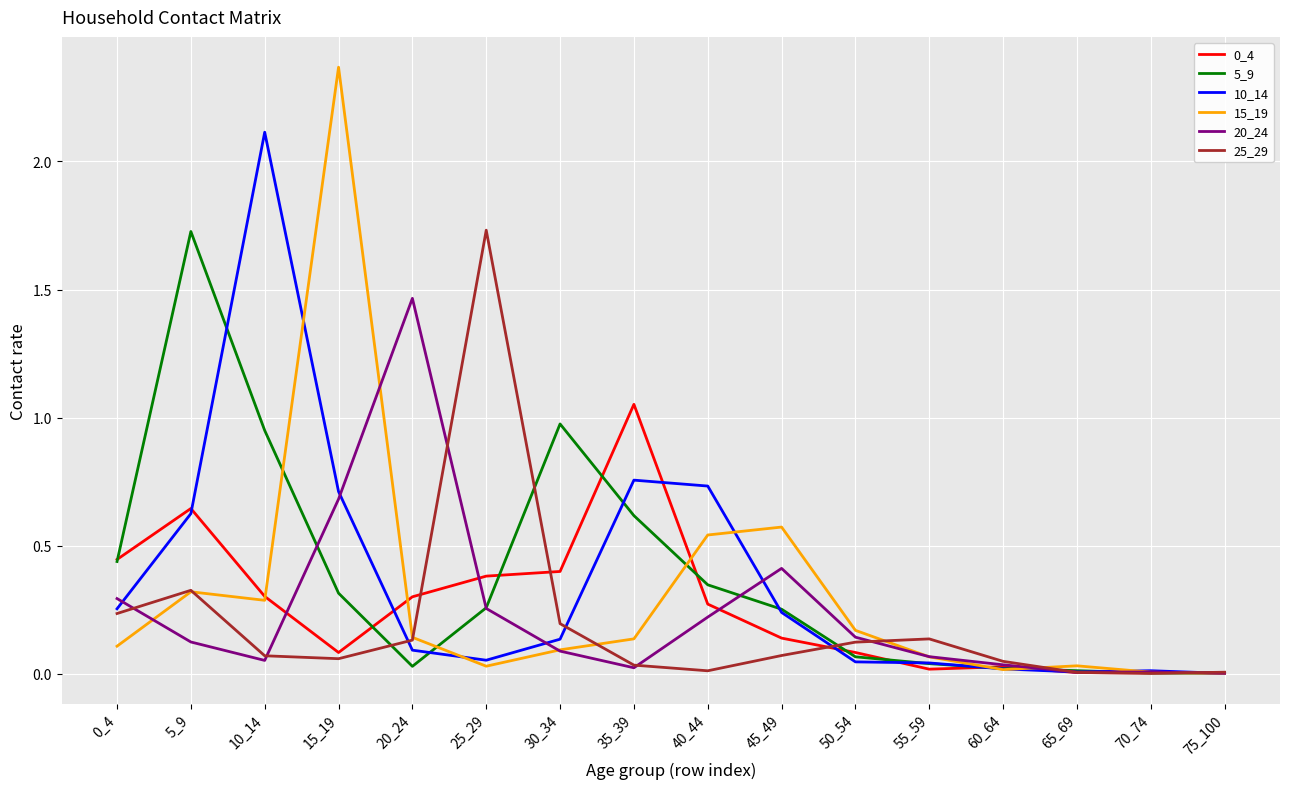

What is the total value across all series at 0_4?

1.8